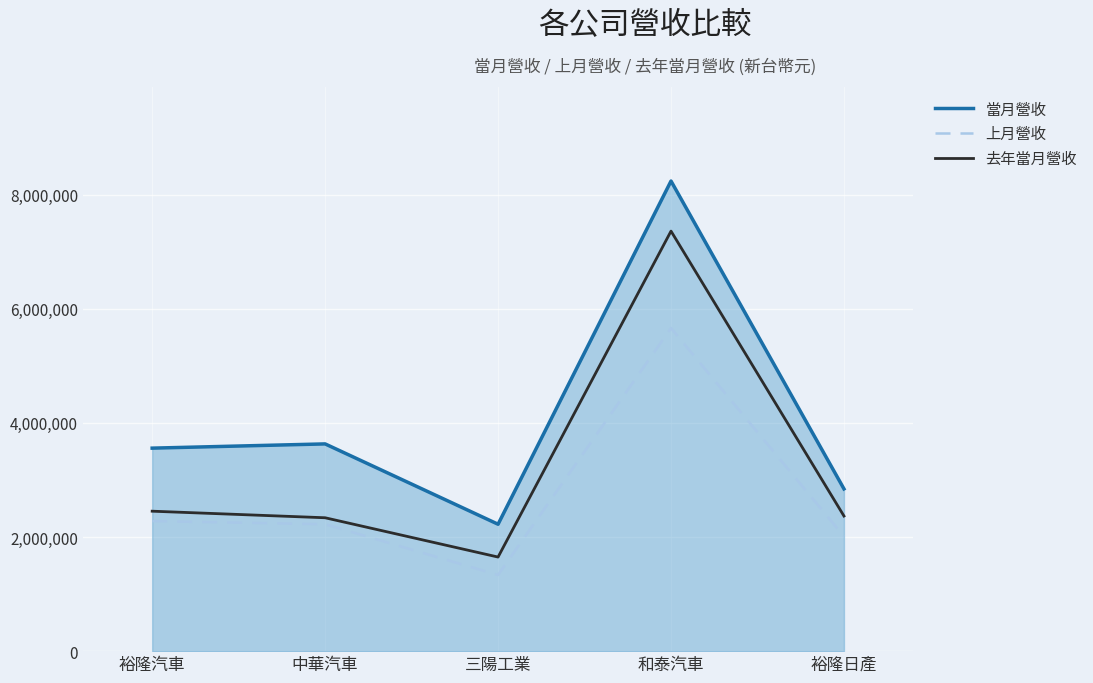

What is the sum of the 當月營收 values at 和泰汽車 and 裕隆汽車?

11797765